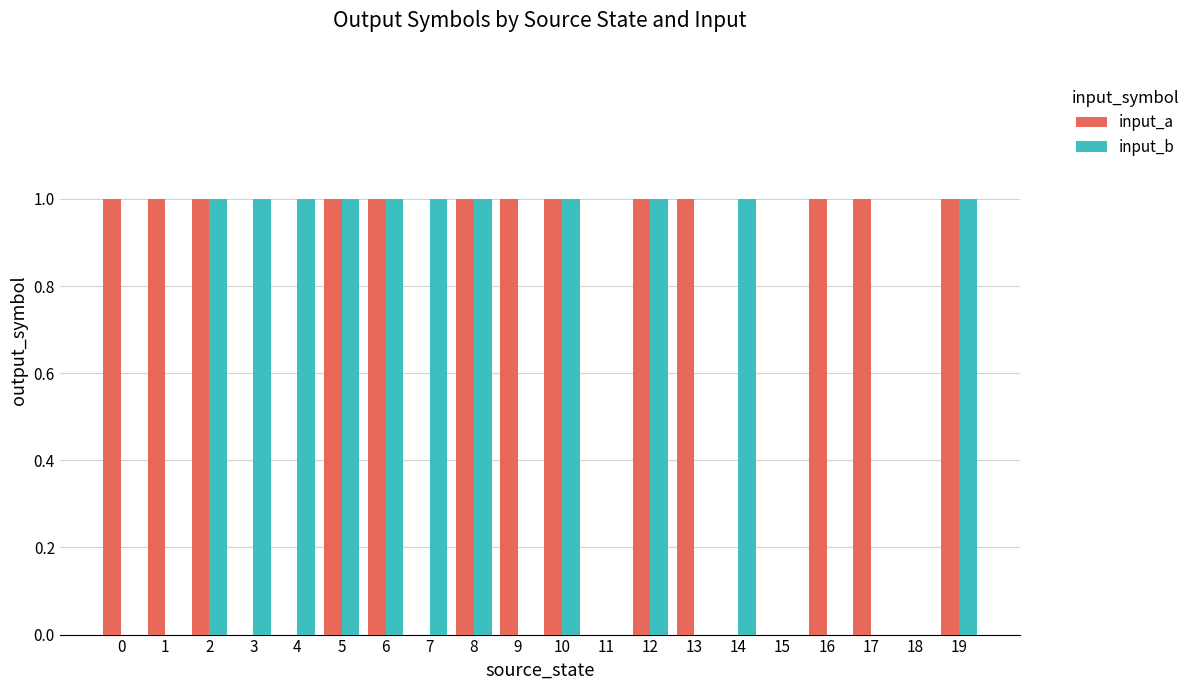

Count the input_a values in the range 0 to 1.

20